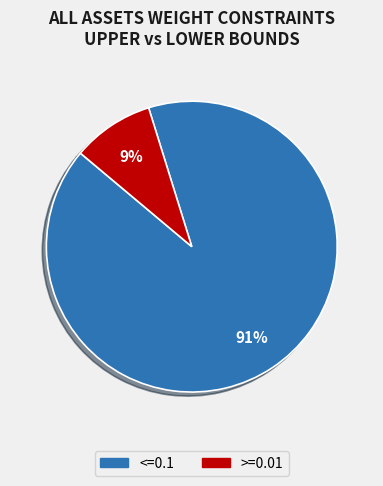

To the nearest percent, what is the average slice percentage?

50%